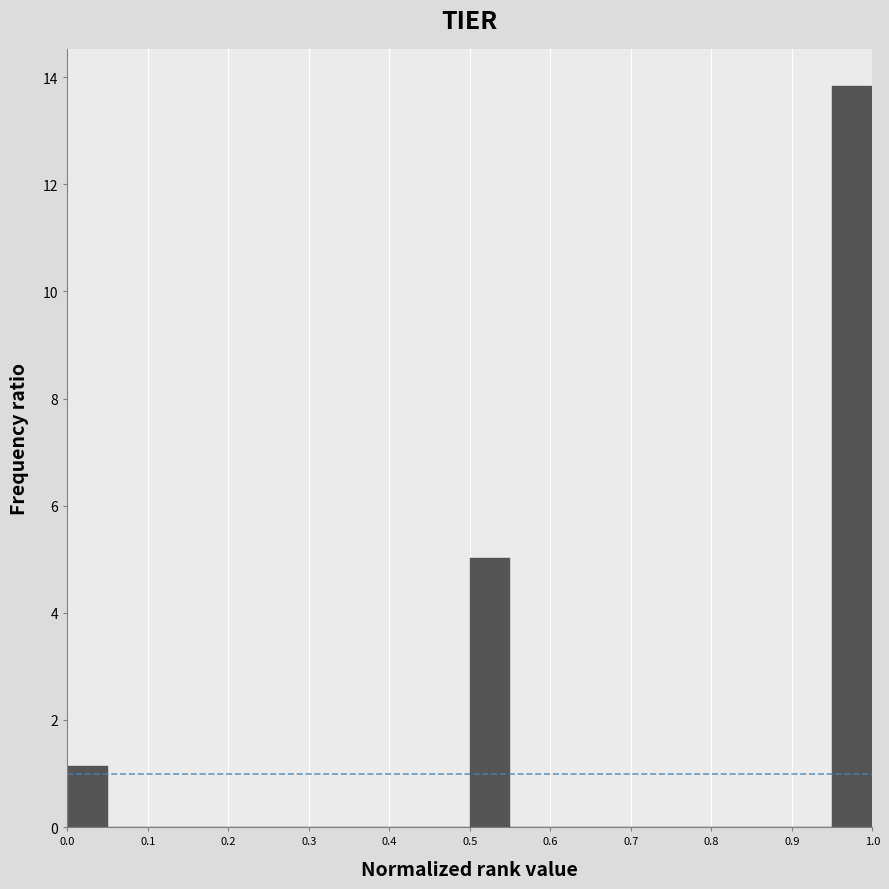

Reading left to right, transcribe this chart: for each bar, give the range it covers on the x-axis and its height. The values are not printed on the chart, so give them approximately, as read against the axis.

0.00 to 0.05: 1.2
0.05 to 0.10: 0
0.10 to 0.15: 0
0.15 to 0.20: 0
0.20 to 0.25: 0
0.25 to 0.30: 0
0.30 to 0.35: 0
0.35 to 0.40: 0
0.40 to 0.45: 0
0.45 to 0.50: 0
0.50 to 0.55: 5.0
0.55 to 0.60: 0
0.60 to 0.65: 0
0.65 to 0.70: 0
0.70 to 0.75: 0
0.75 to 0.80: 0
0.80 to 0.85: 0
0.85 to 0.90: 0
0.90 to 0.95: 0
0.95 to 1.00: 13.8